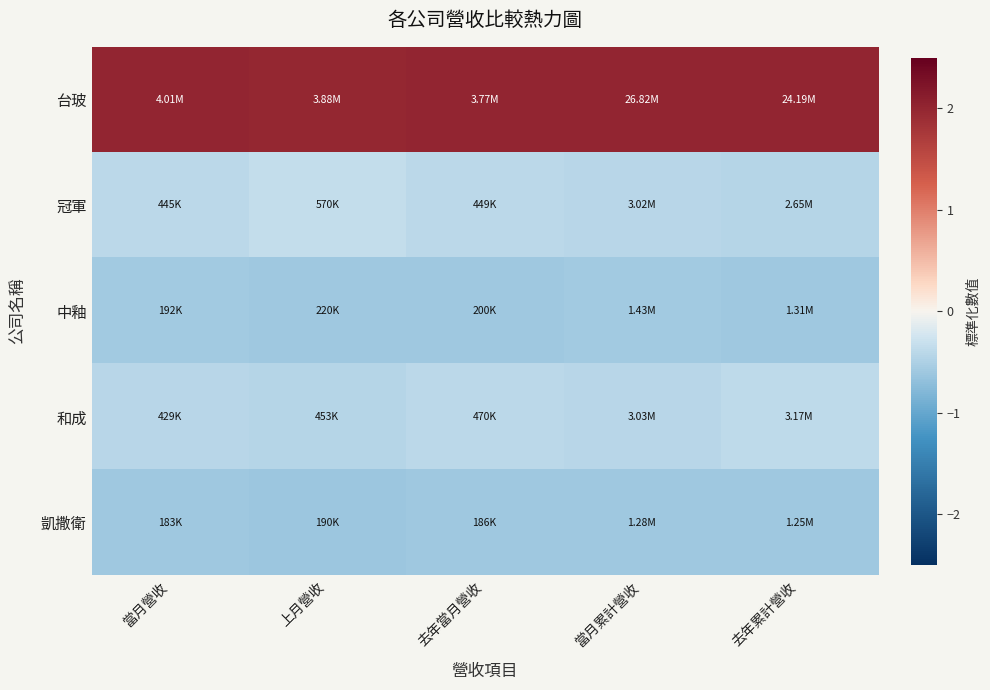

Which category has the lowest value across all series?

上月營收